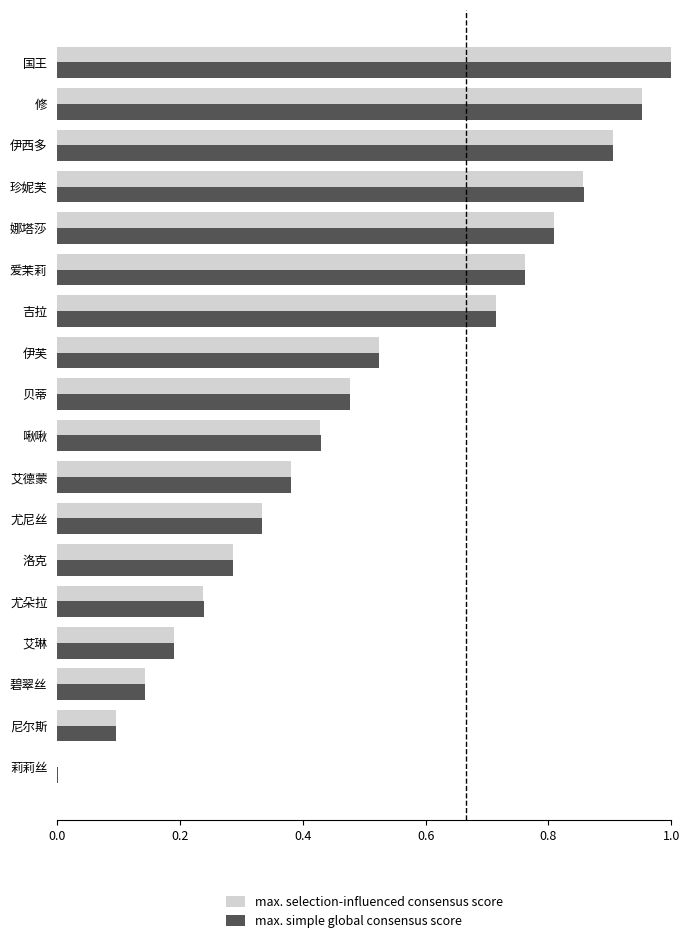

What is the sum of all max. selection-influenced consensus score values?

9.1